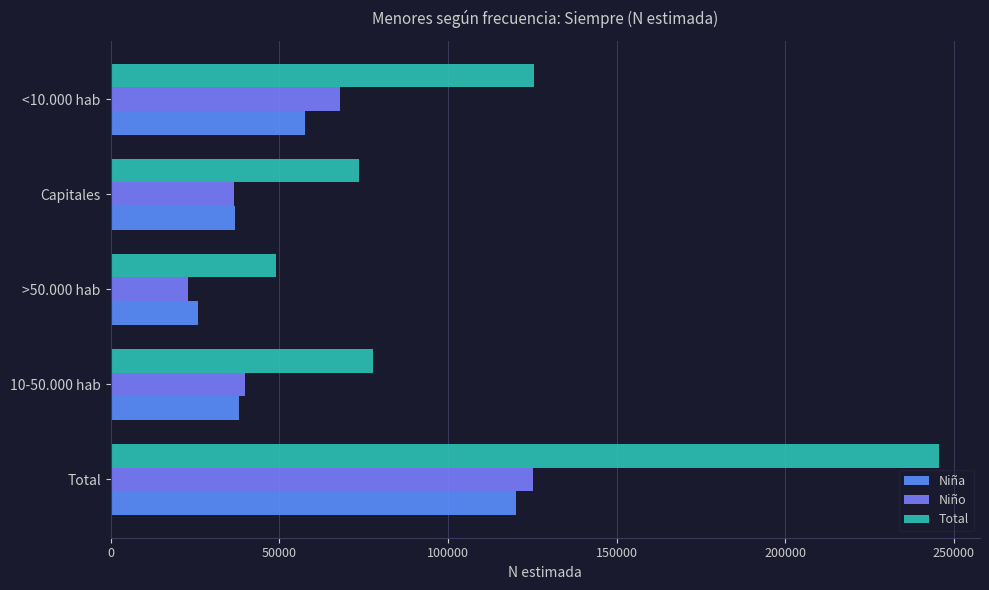

Which series has the largest total across all categories?

Total